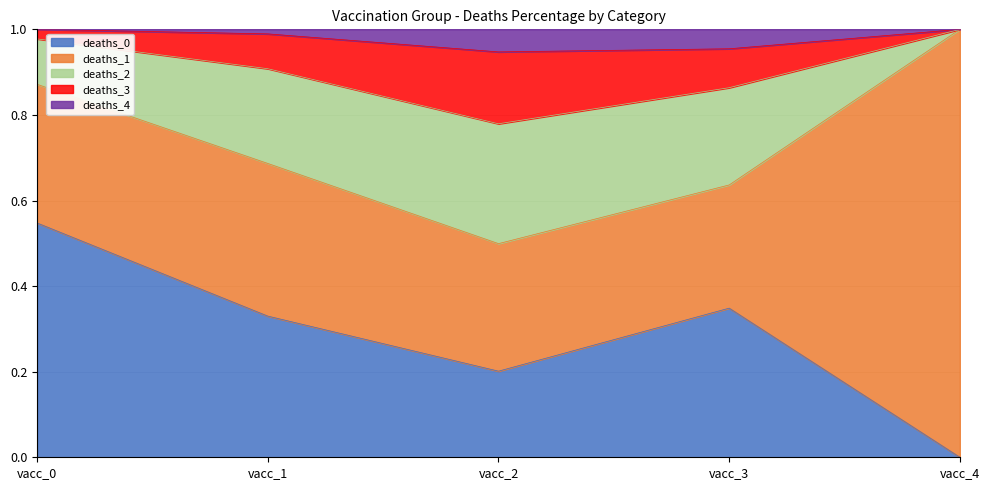

At which label does deaths_0 reach its minimum?

vacc_4